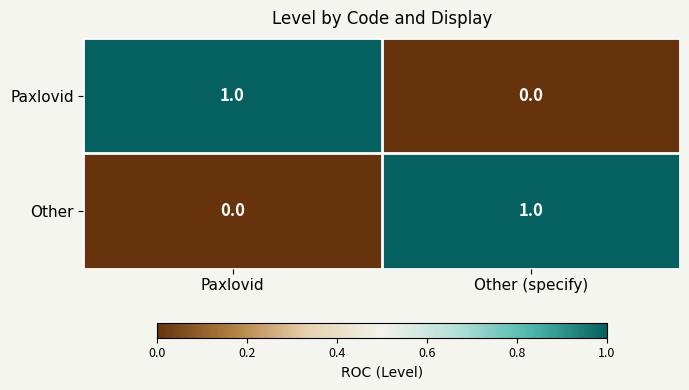

Reading left to right, list all the values displayed in this chart.

Paxlovid: 1	0
Other: 0	1